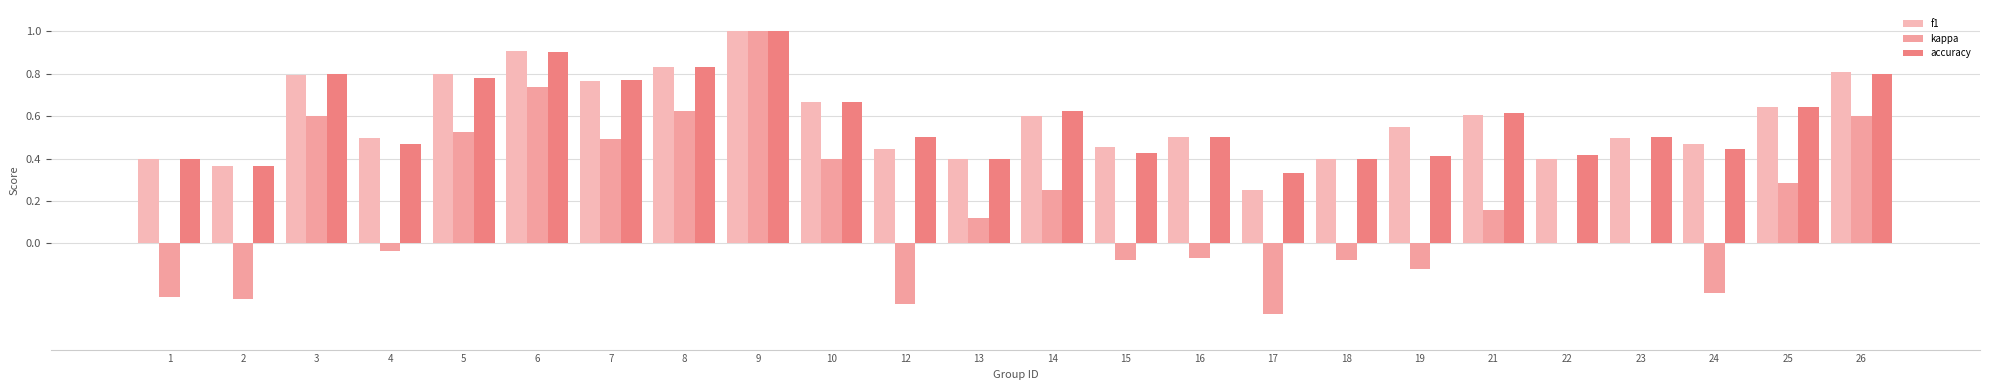

Between 25 and 17, which is larger?

25